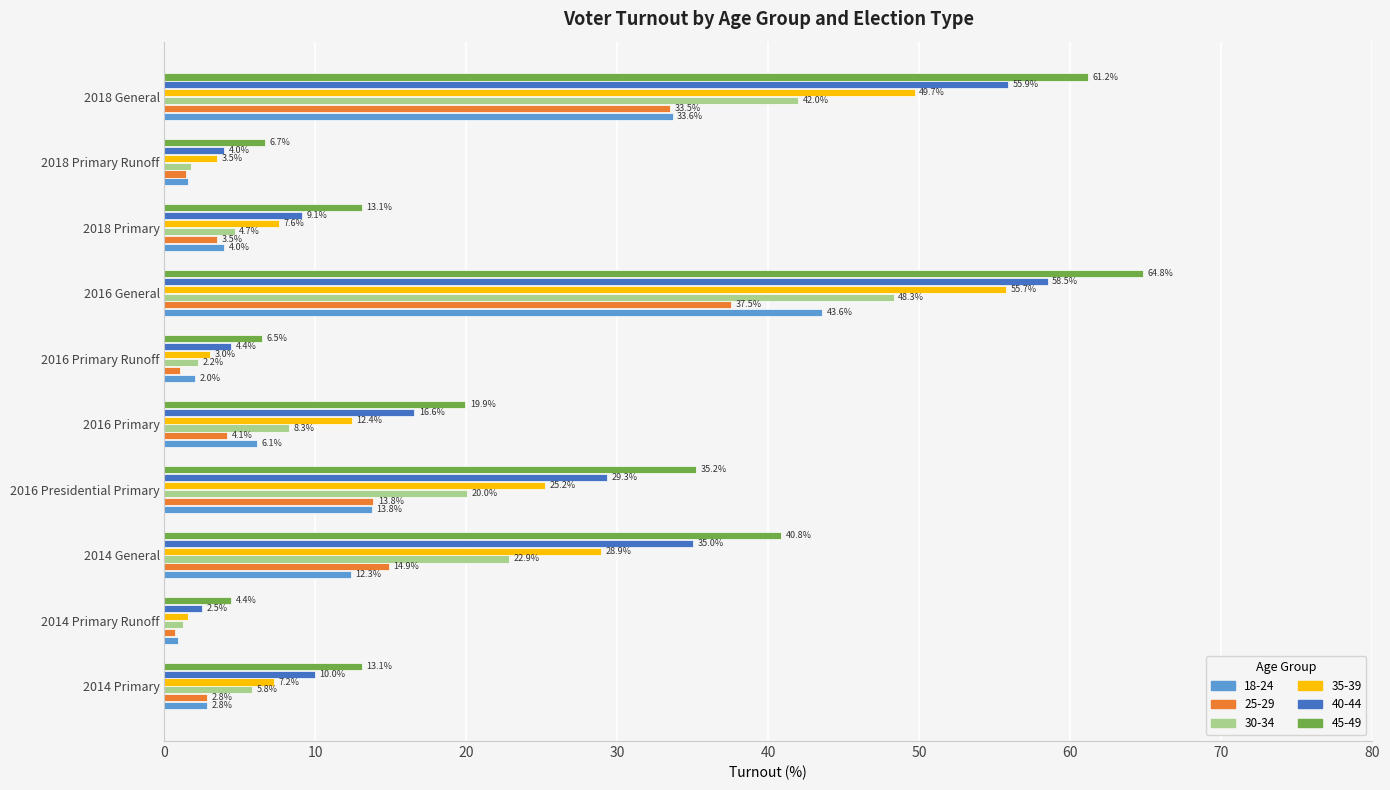

Is it true that 18-24 equals 4.0 at 2018 Primary?

True